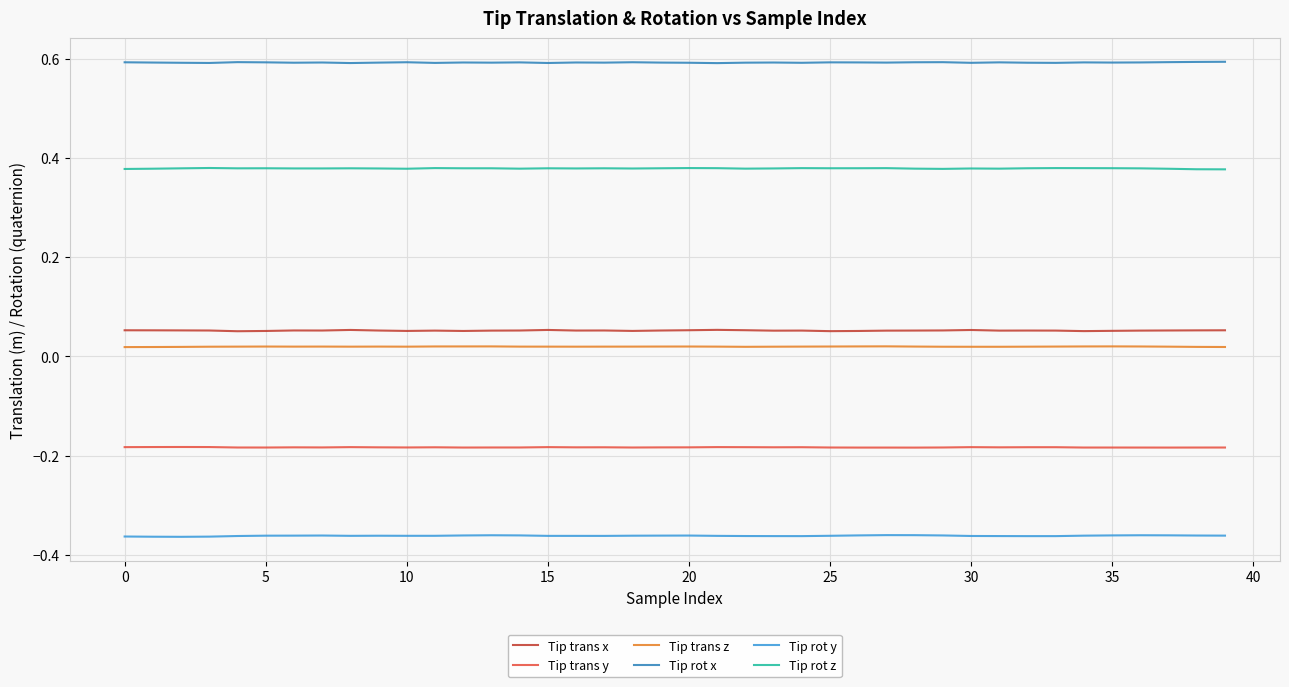

At how many categories does at least one series exceed 0?

40